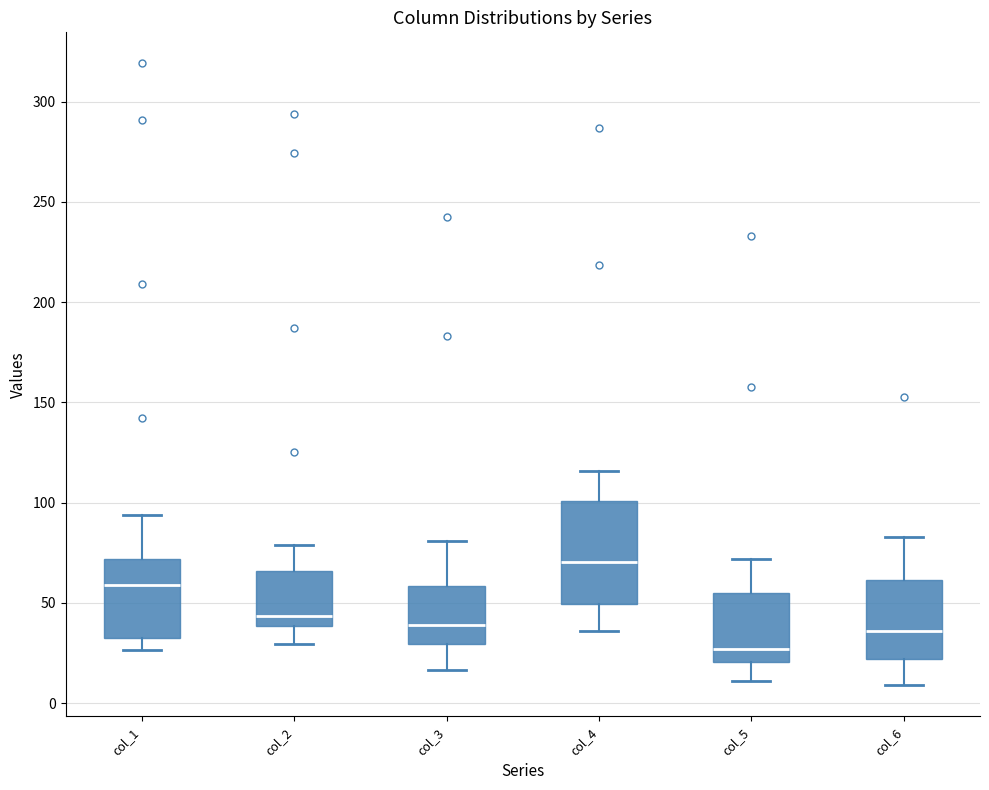

Which box has the highest median line?

col_4